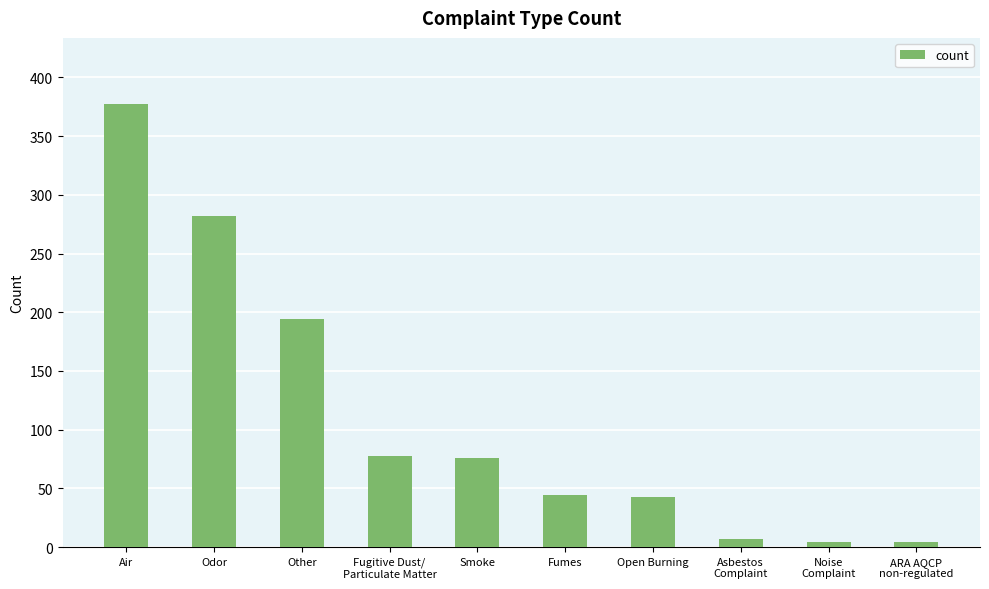

What is the ratio of the value at Odor to the value at Asbestos
Complaint?

40.3